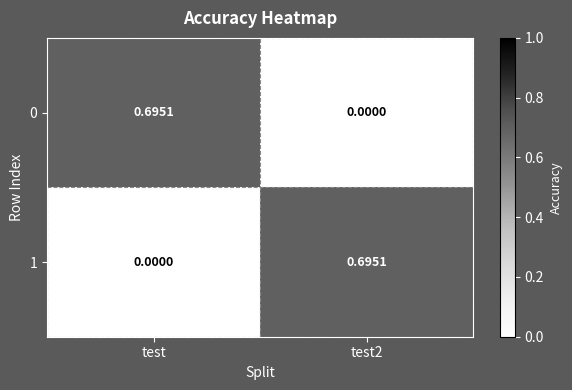

Count the number of categories in the chart.

2